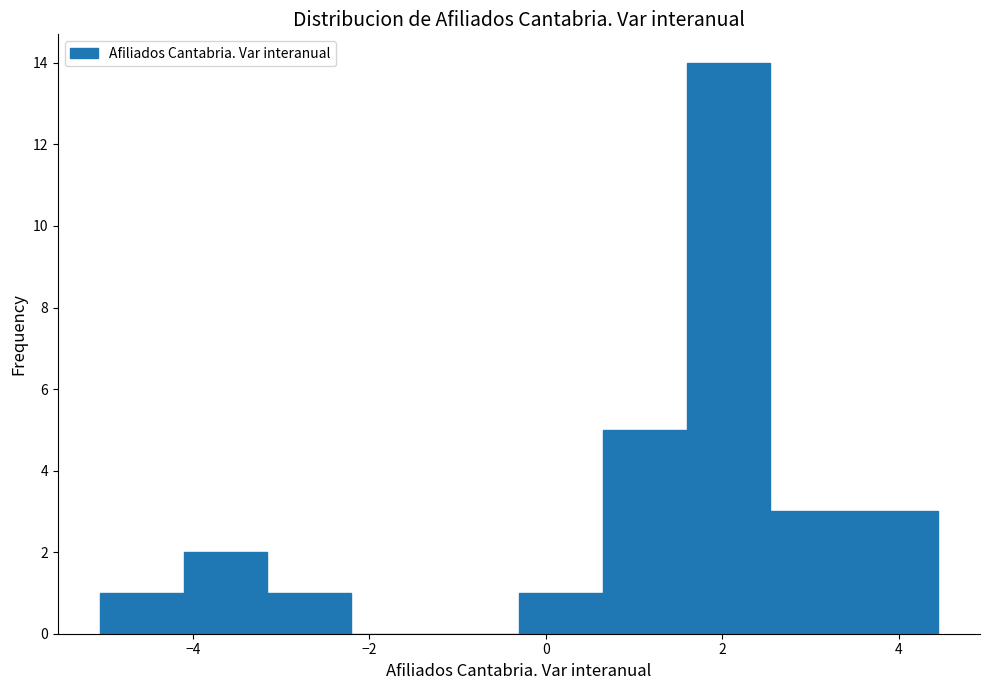

What is the height of the bar covering 1.6 to 2.6 on the x-axis? Neither the bar edges nor the heights are printed on the chart, so give them approximately, as read against the axes.

14